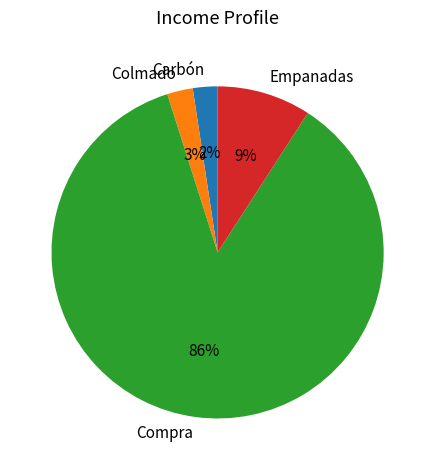

To the nearest percent, what is the average slice percentage?

25%